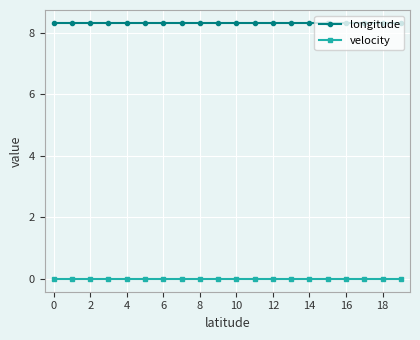

Which series has the largest total across all categories?

longitude